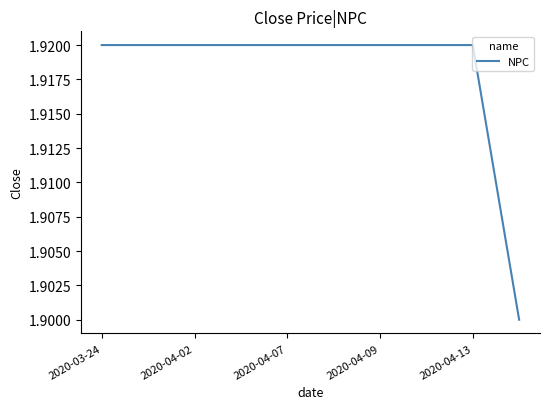

Does the chart display data point markers on the line(s)?

No